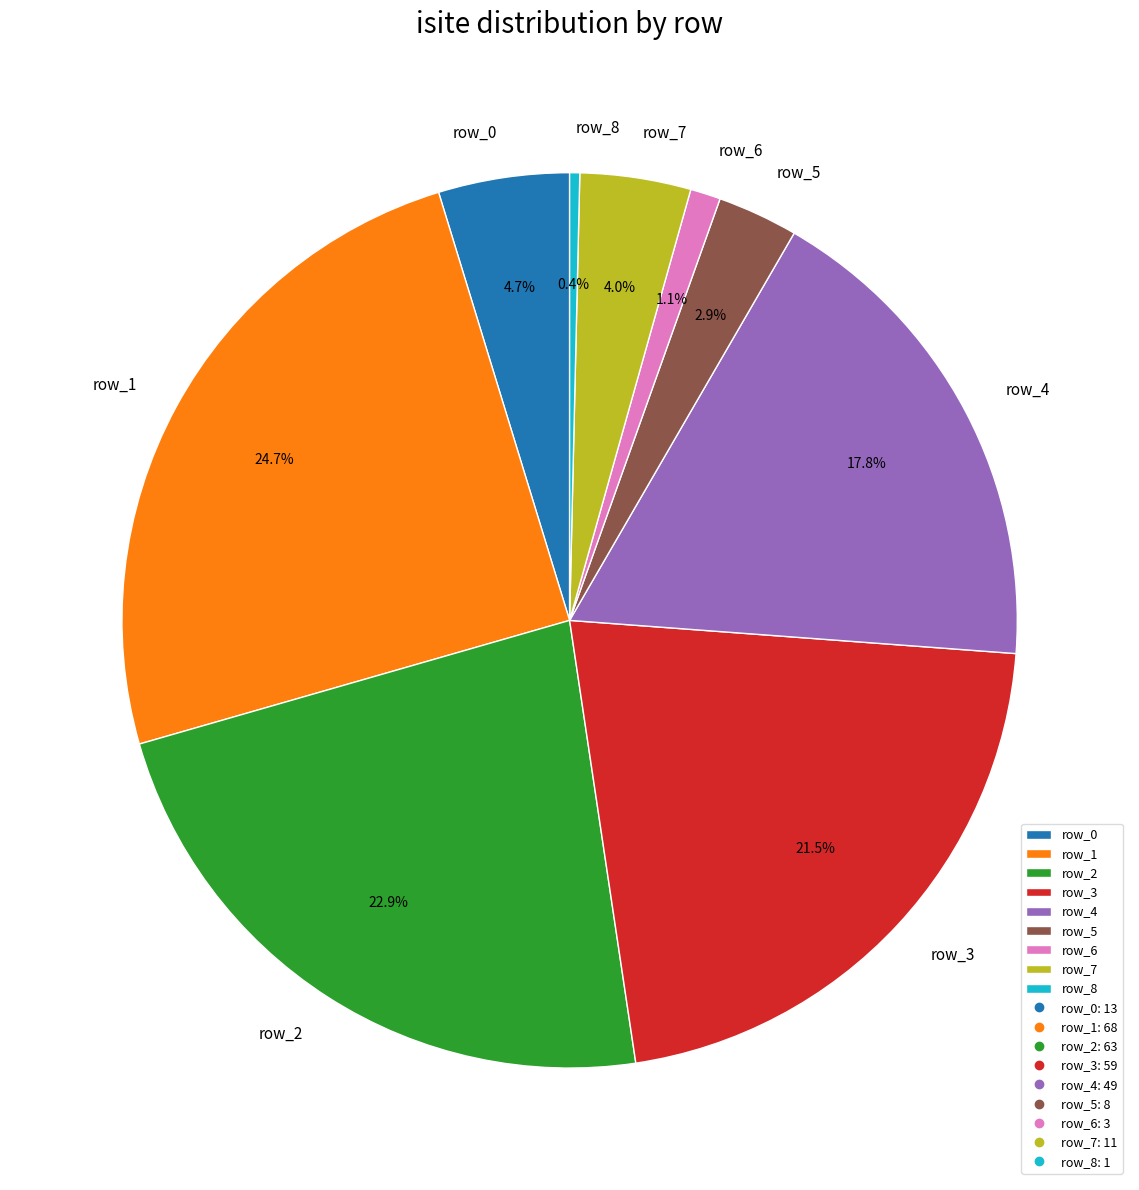

Which has a higher value, row_4 or row_3?

row_3